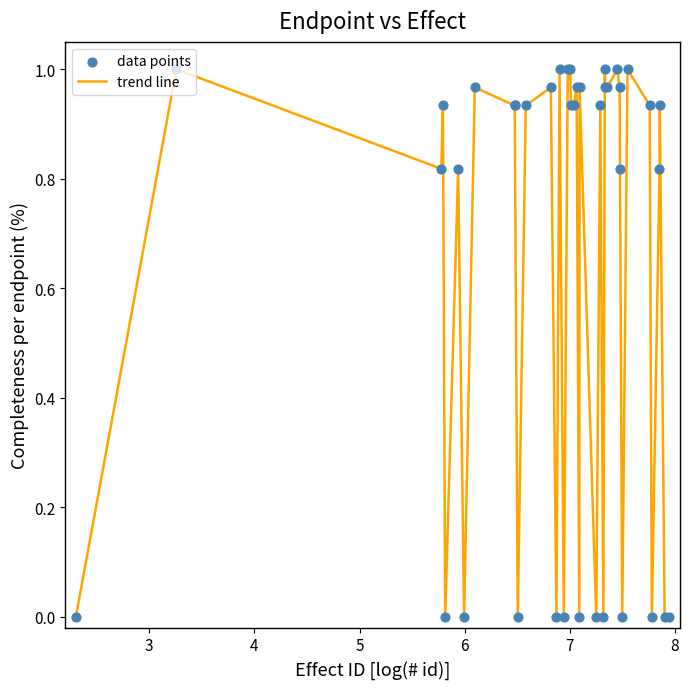

How many lines are shown in the chart?

1